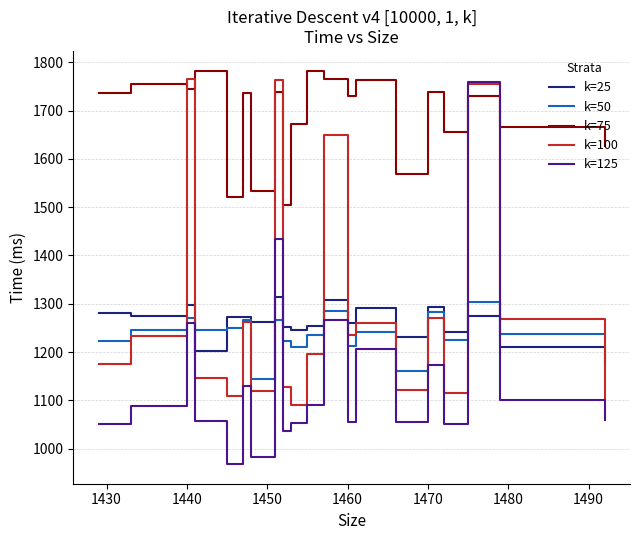

What is the greatest value displayed?

1782.8